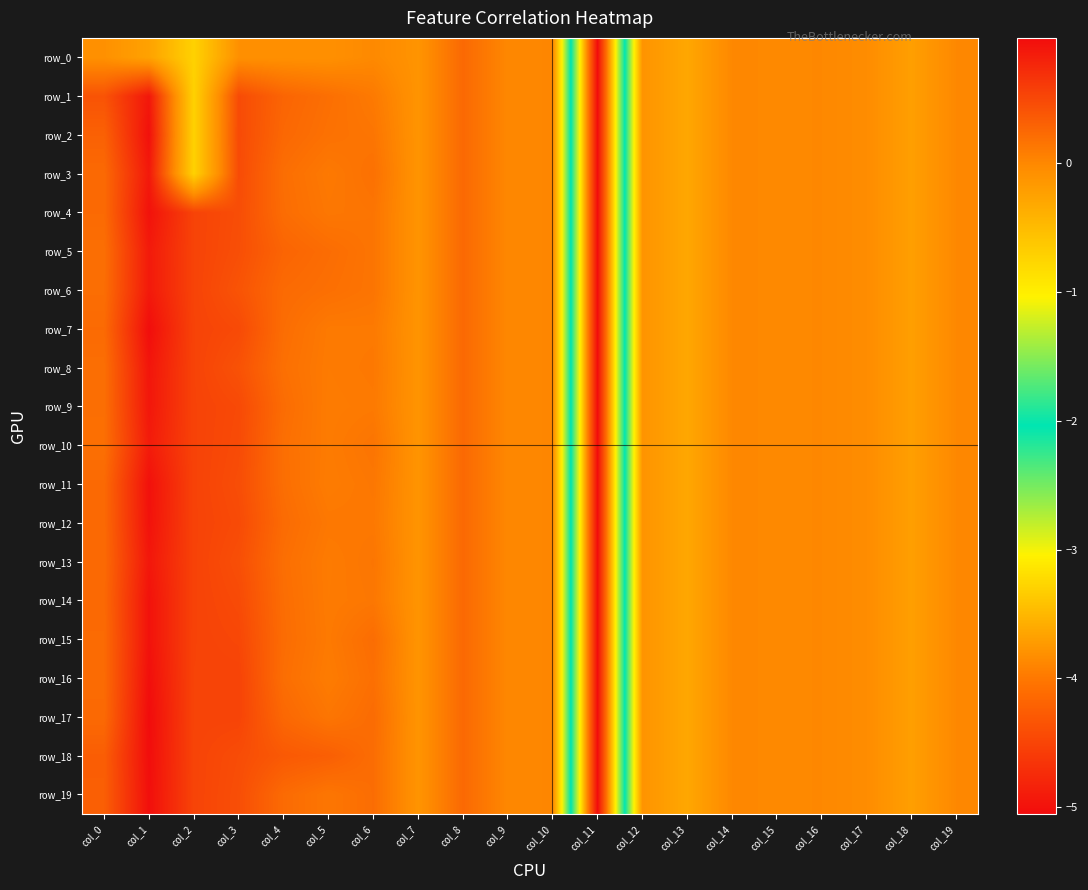

The value of row_4 at col_3 is 0.5. True or false?

True